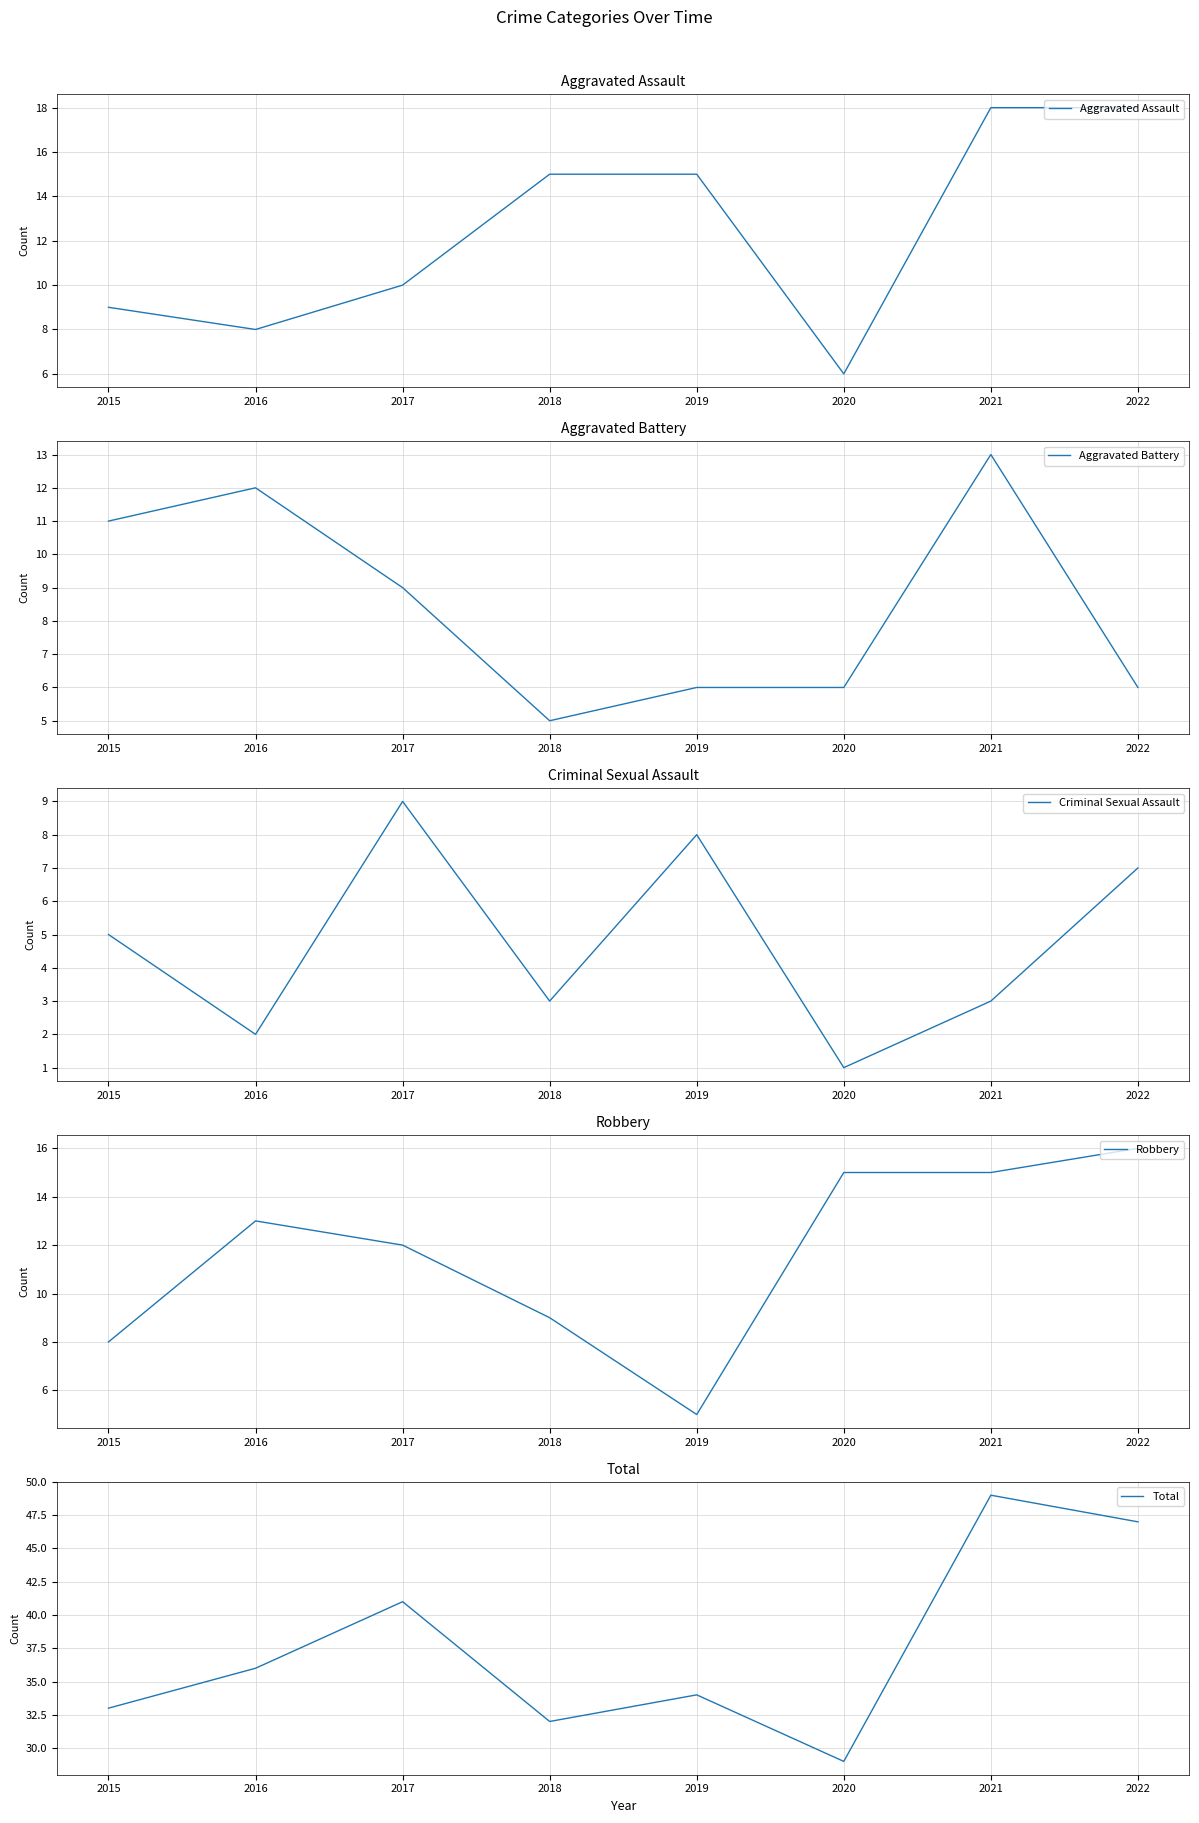

Is this an area chart (filled region under the line)?

No